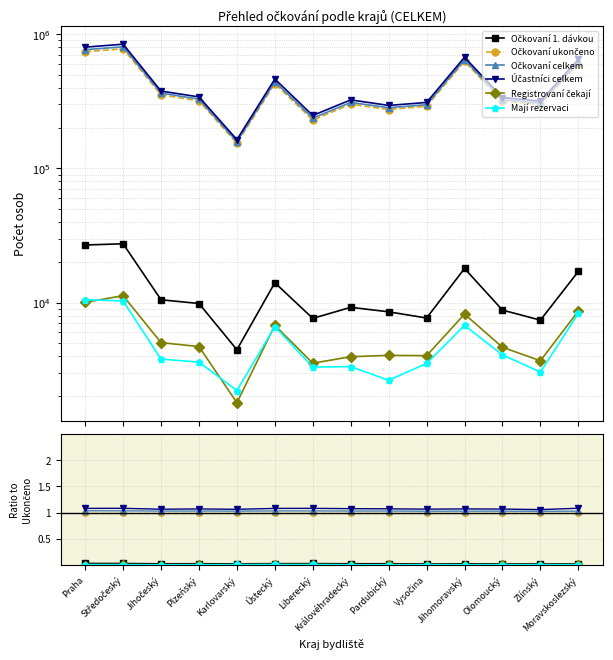

What is the total value across all series at Liberecký?

3.2